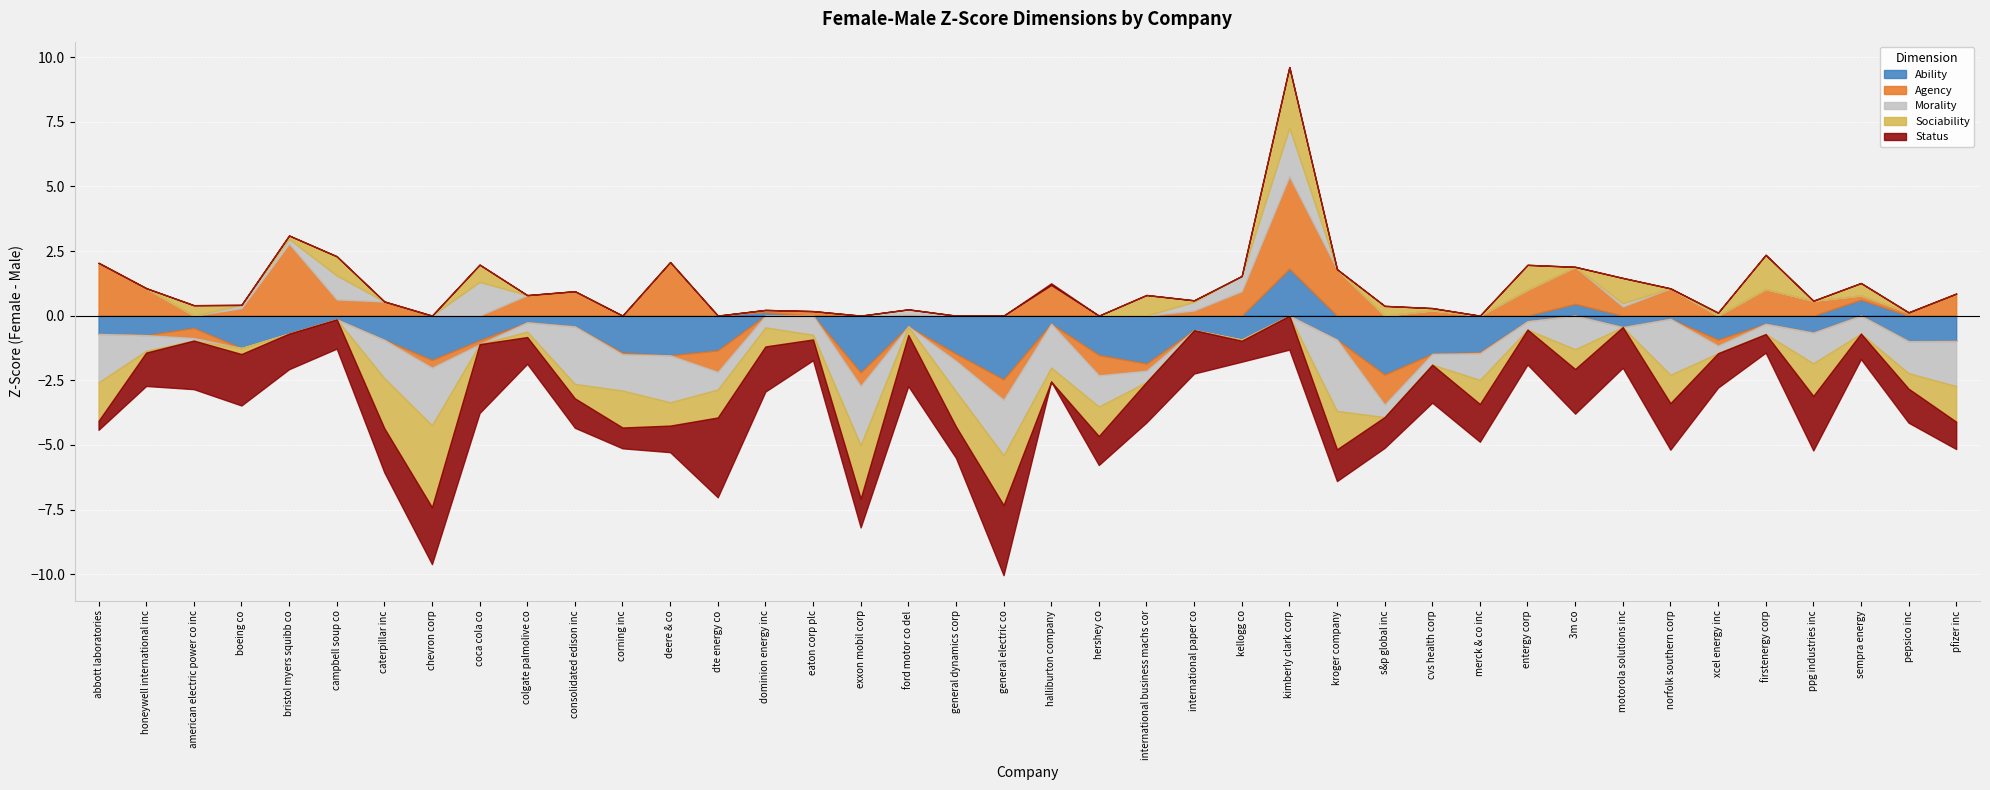

What is the difference between the highest and lowest values at international business machs cor?

2.7